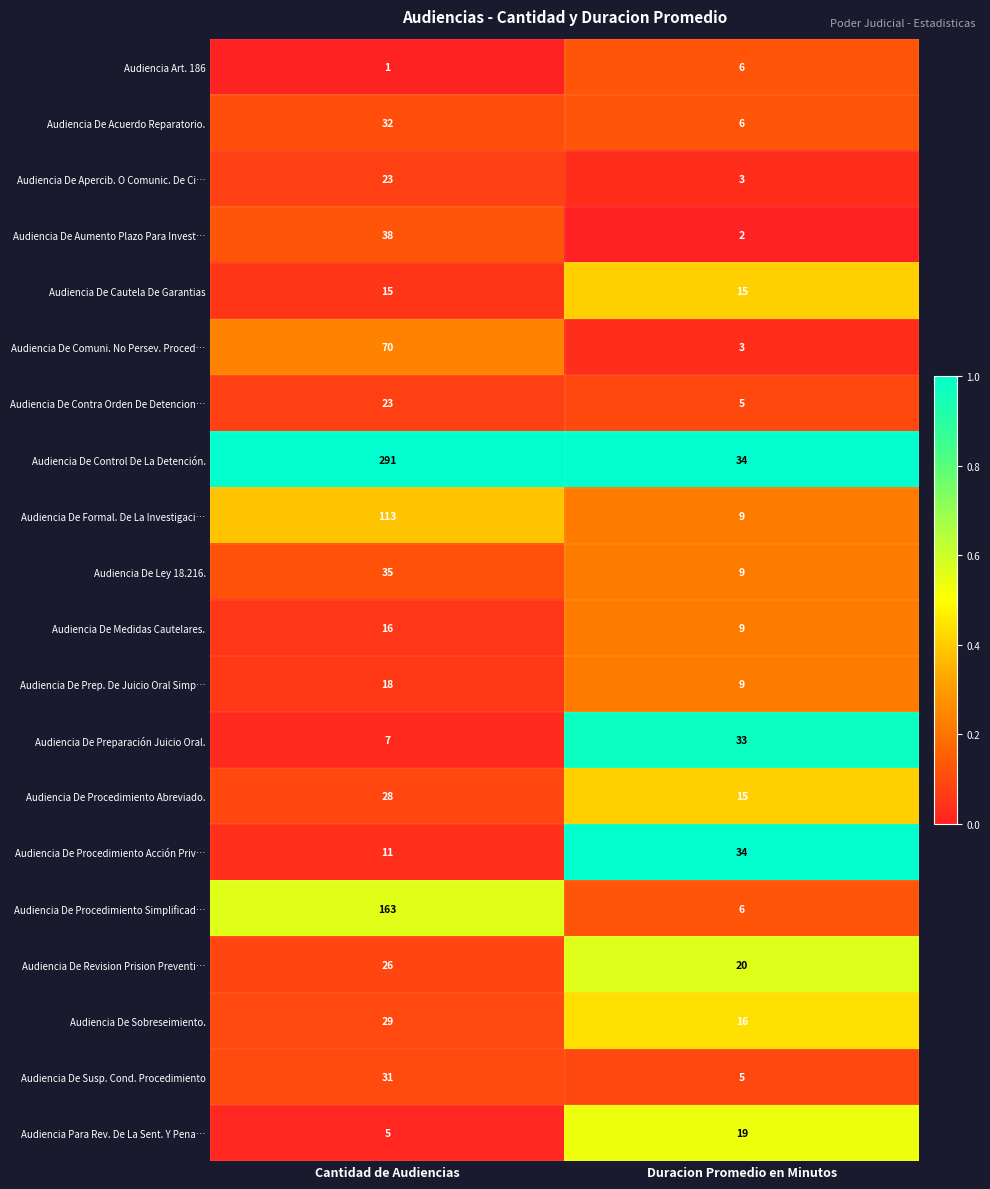

At which label is Audiencia De Comuni. No Persev. Proced… closest to 36?

Duracion Promedio en Minutos